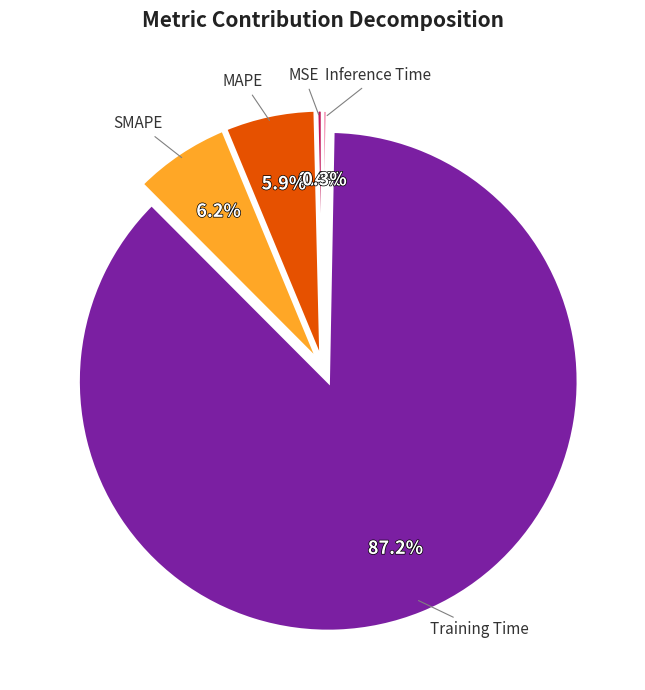

Is it true that Training Time is 87% of the pie?

True